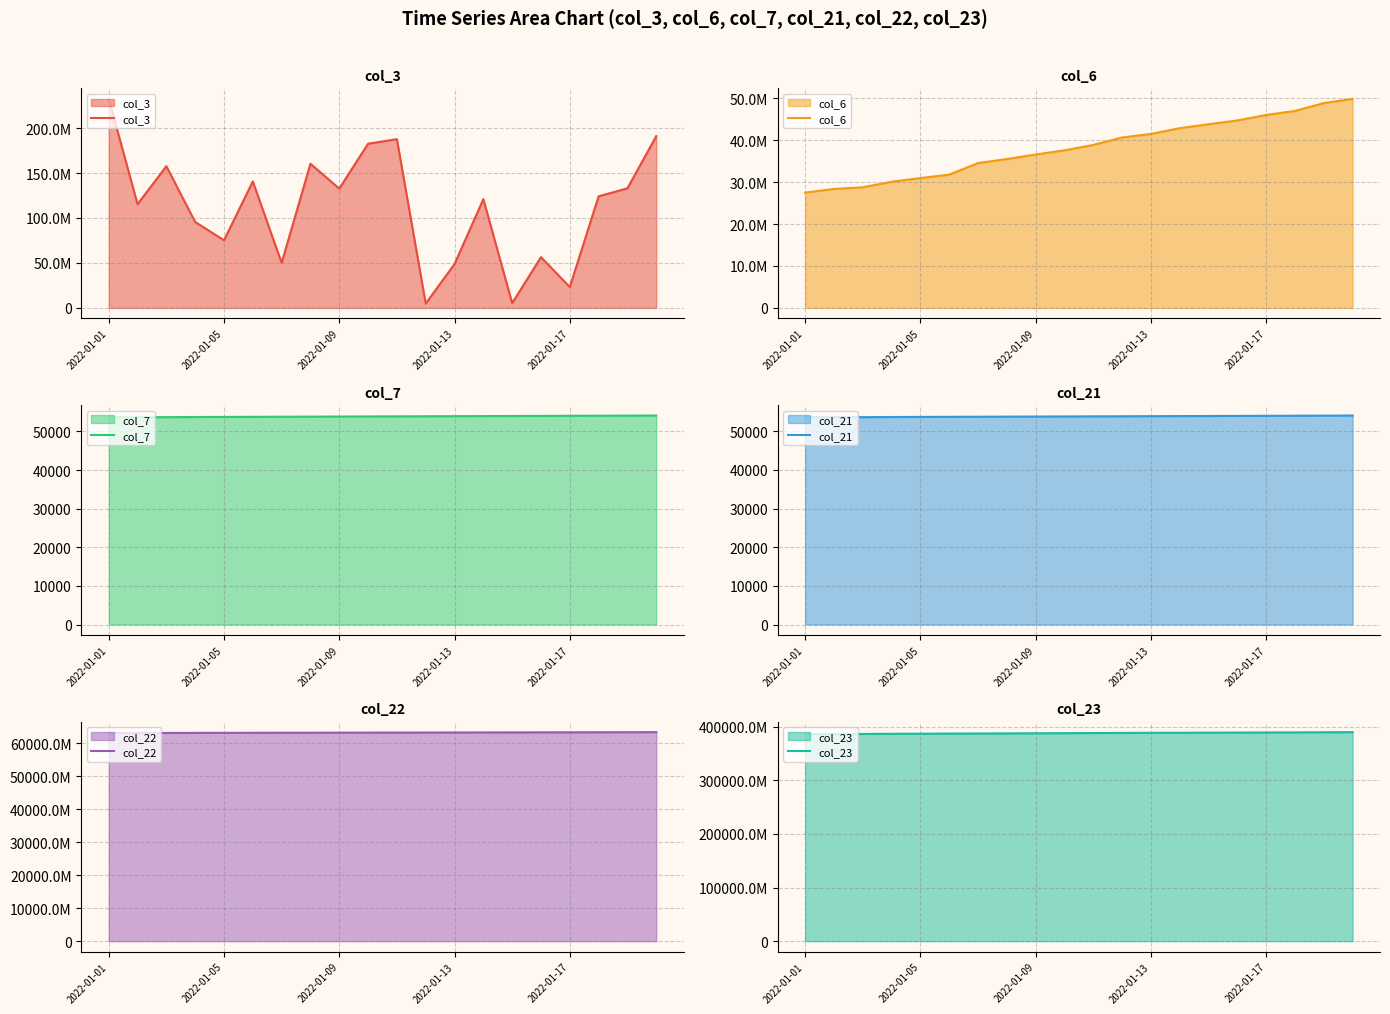

True or false: col_6 and col_3 intersect in this chart.

True